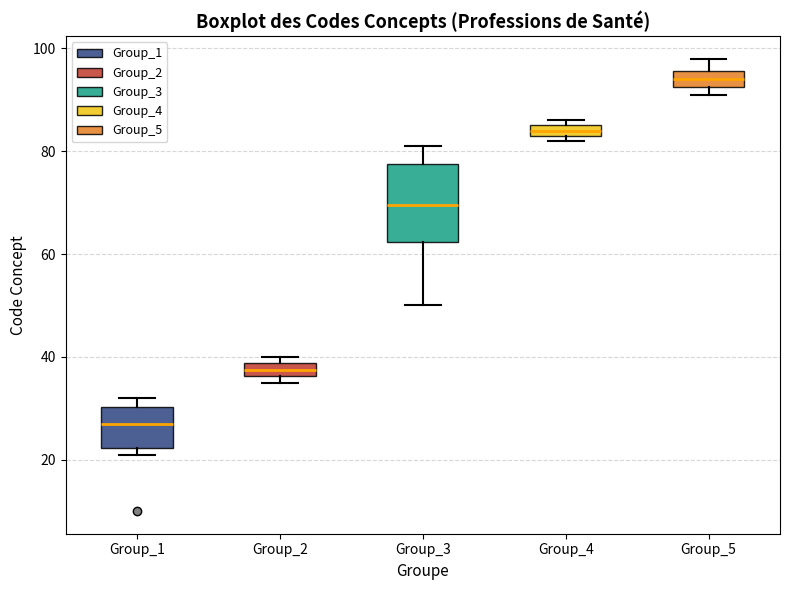

Which box is the tallest, from its lower edge to its upper edge?

Group_3